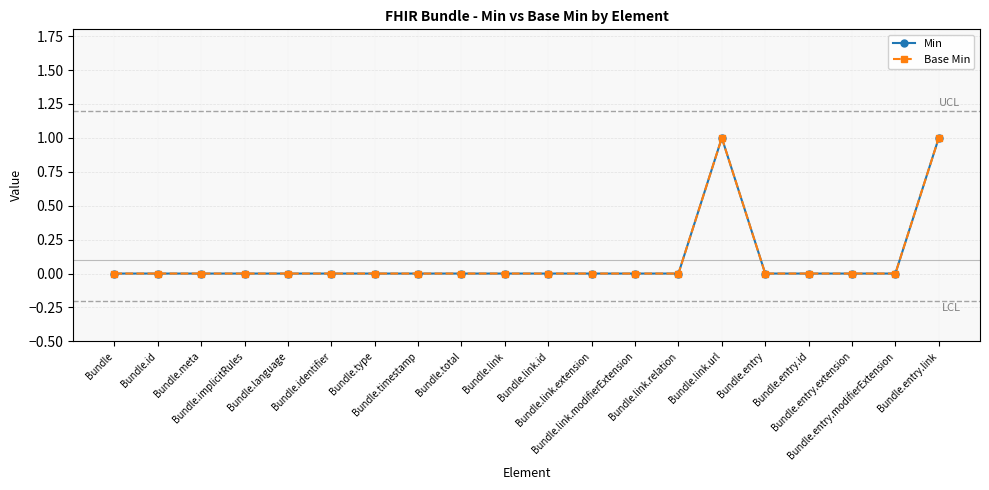

Reading left to right, what are all the values shown in this chart?

Min: Bundle=0	Bundle.id=0	Bundle.meta=0	Bundle.implicitRules=0	Bundle.language=0	Bundle.identifier=0	Bundle.type=0	Bundle.timestamp=0	Bundle.total=0	Bundle.link=0	Bundle.link.id=0	Bundle.link.extension=0	Bundle.link.modifierExtension=0	Bundle.link.relation=0	Bundle.link.url=1	Bundle.entry=0	Bundle.entry.id=0	Bundle.entry.extension=0	Bundle.entry.modifierExtension=0	Bundle.entry.link=1
Base Min: Bundle=0	Bundle.id=0	Bundle.meta=0	Bundle.implicitRules=0	Bundle.language=0	Bundle.identifier=0	Bundle.type=0	Bundle.timestamp=0	Bundle.total=0	Bundle.link=0	Bundle.link.id=0	Bundle.link.extension=0	Bundle.link.modifierExtension=0	Bundle.link.relation=0	Bundle.link.url=1	Bundle.entry=0	Bundle.entry.id=0	Bundle.entry.extension=0	Bundle.entry.modifierExtension=0	Bundle.entry.link=1